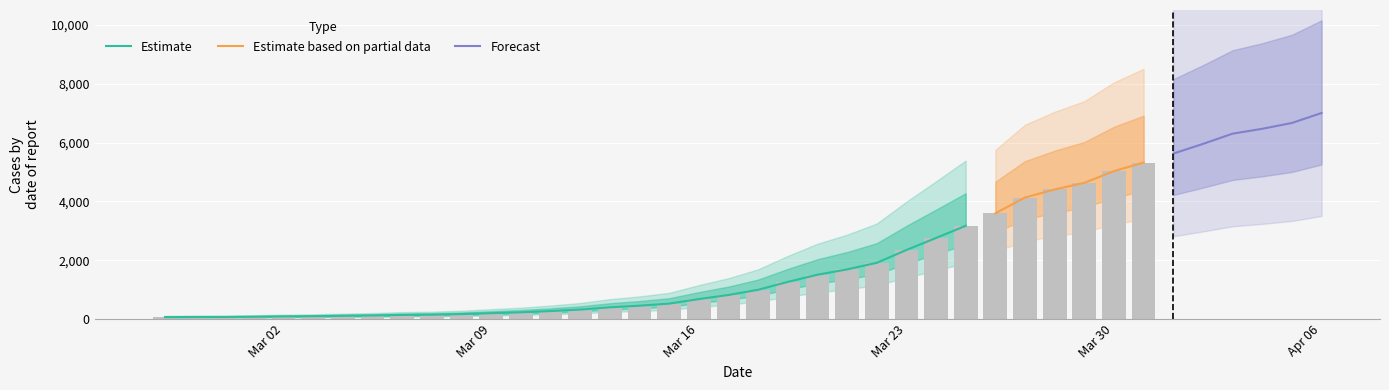

At which label is the value closest to 3533?

2020-03-26